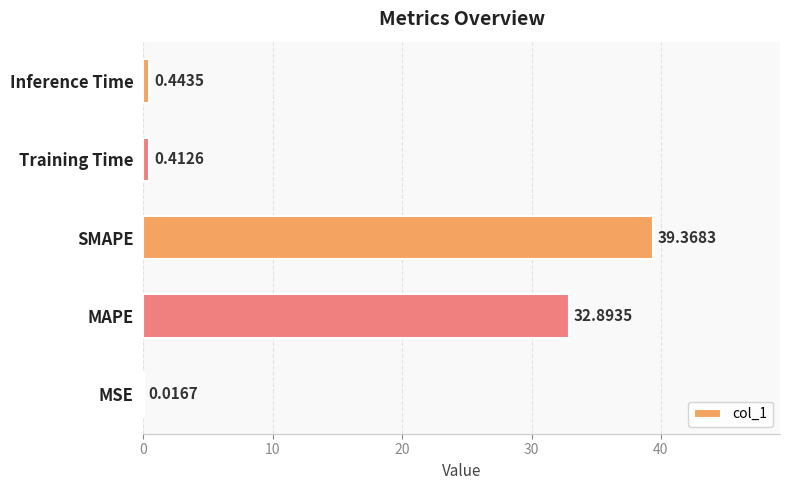

What is the sum of all values?

73.1